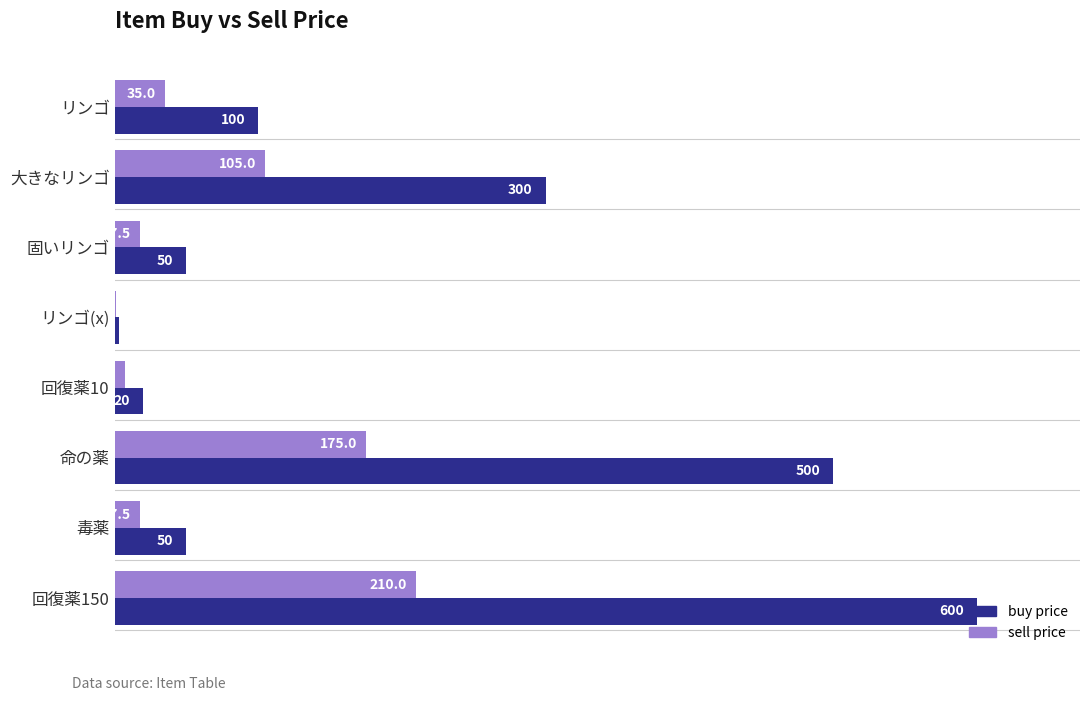

What is the maximum value shown in the chart?

600.0